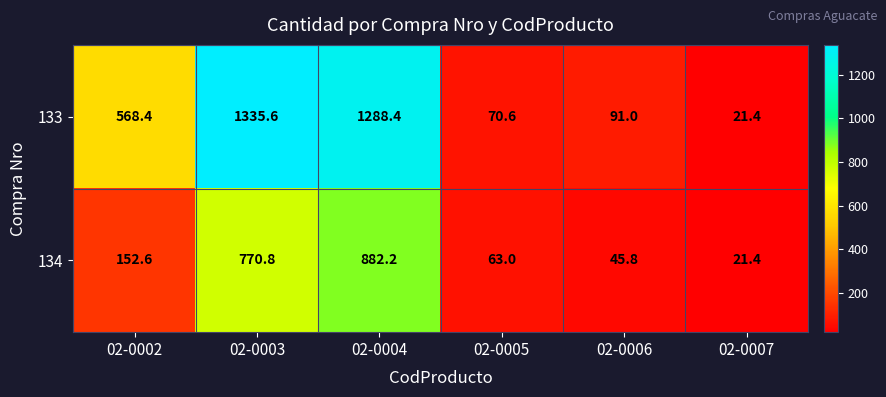

What is the difference between the maximum and minimum values in the 134 series?

860.8